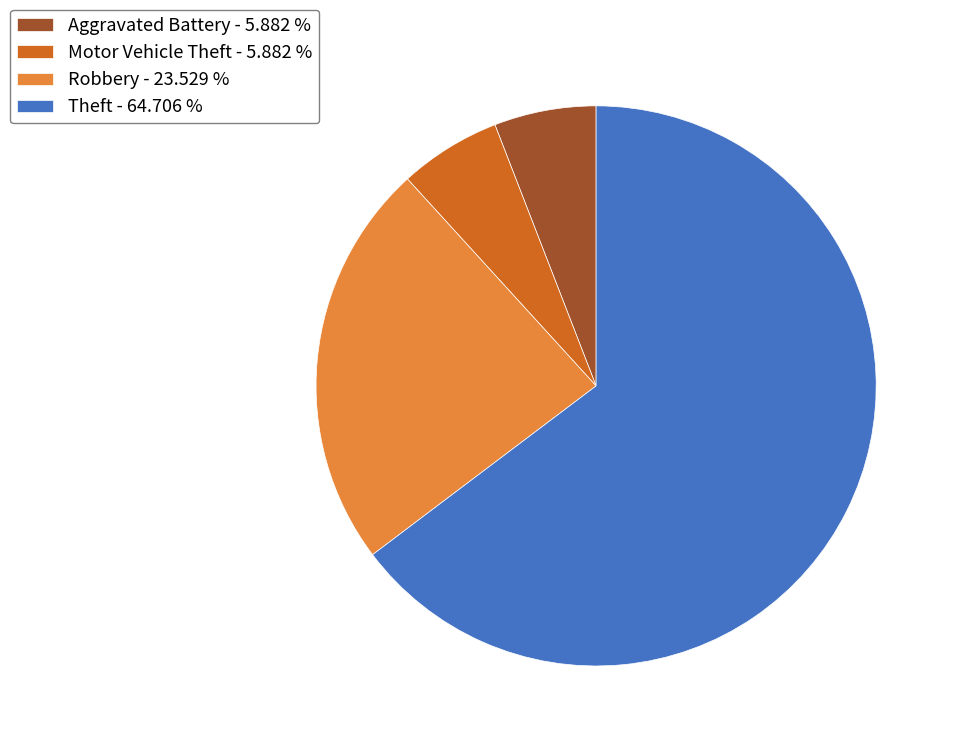

Between Robbery - 23.529 % and Aggravated Battery - 5.882 %, which is larger?

Robbery - 23.529 %